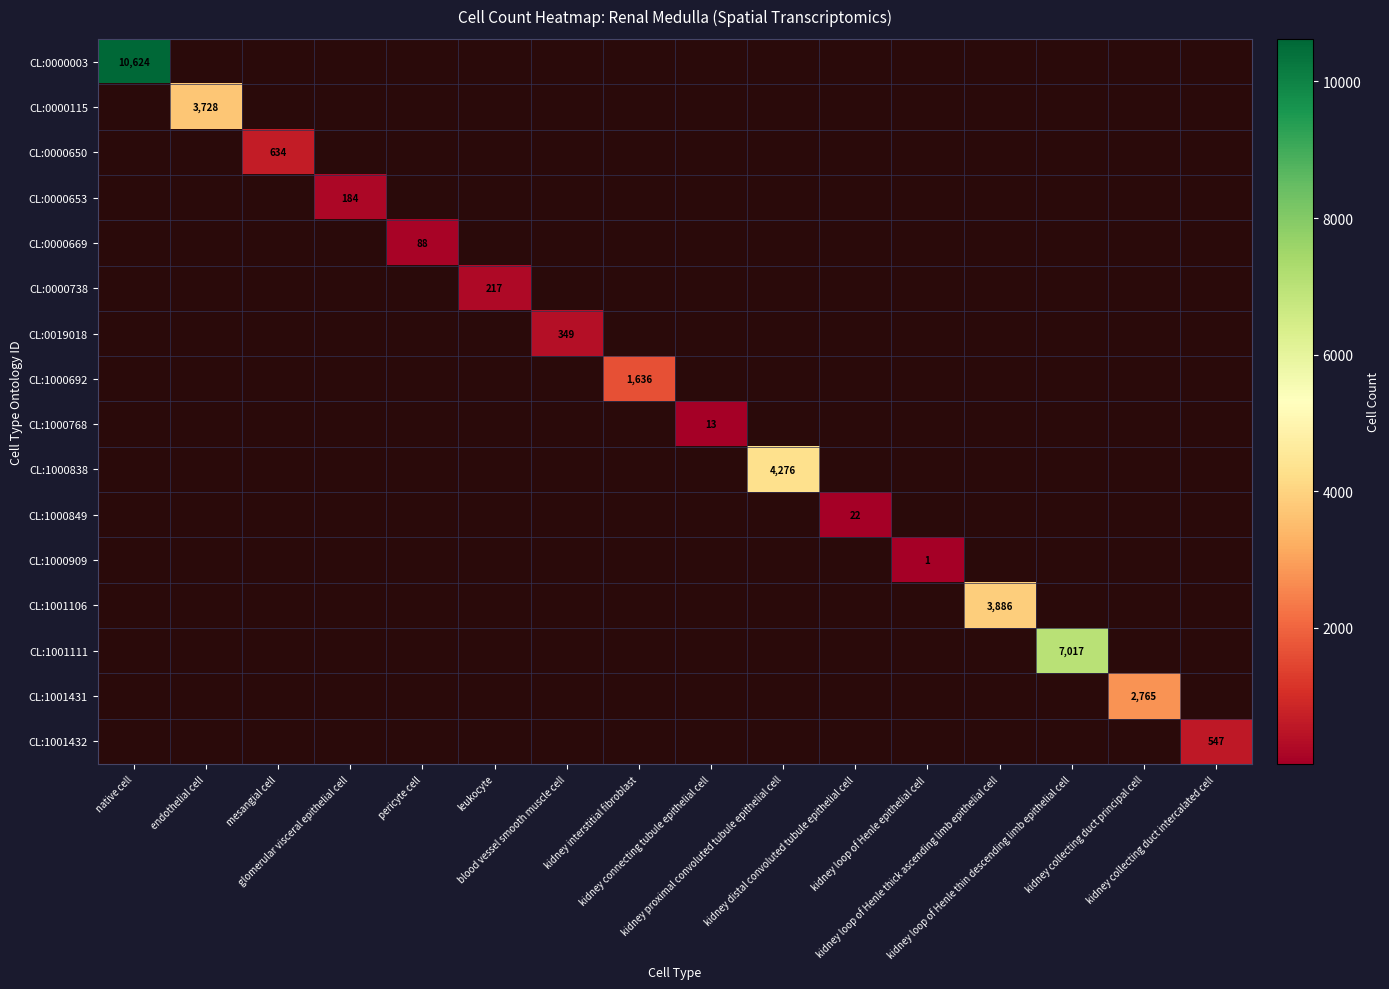

What is the greatest value displayed?

10624.0